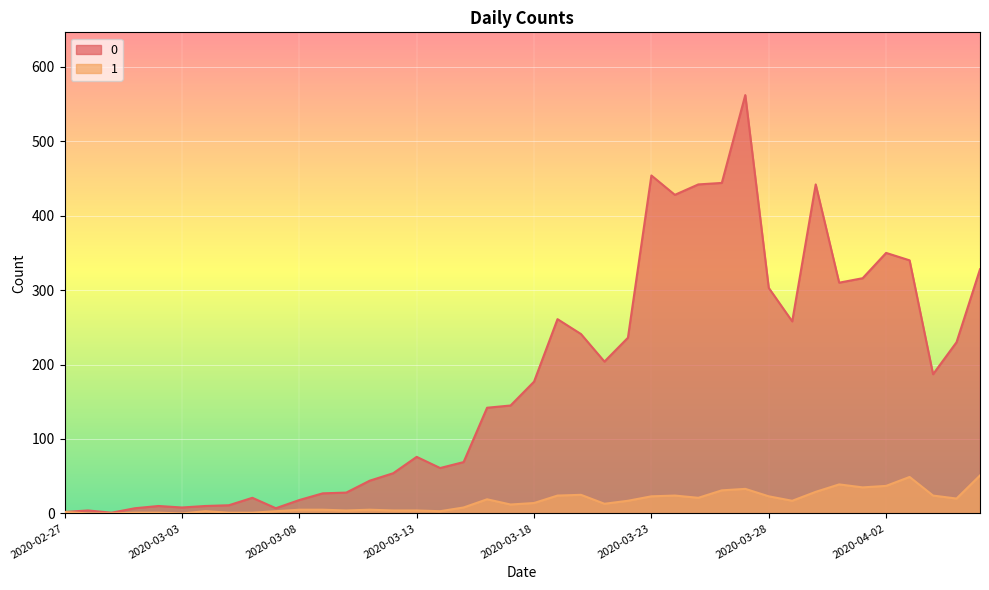

True or false: 0 and 1 intersect in this chart.

False